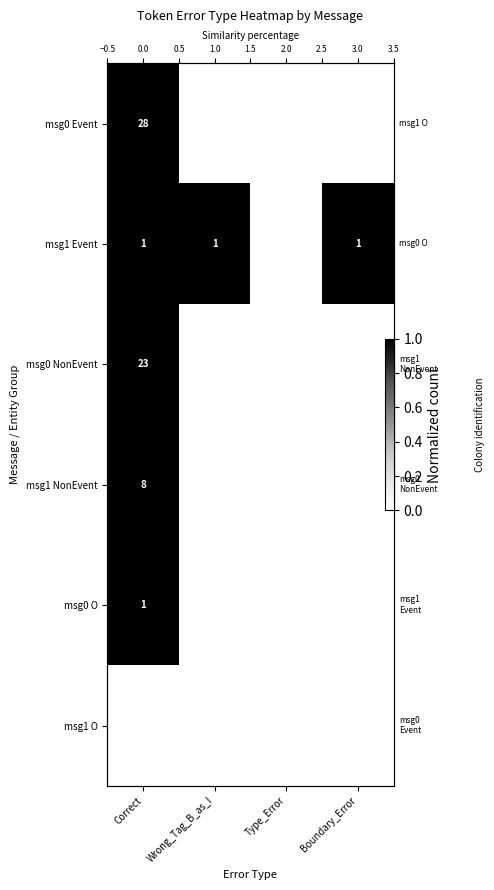

Where is msg1 Event nearest to the value 0?

Type_Error